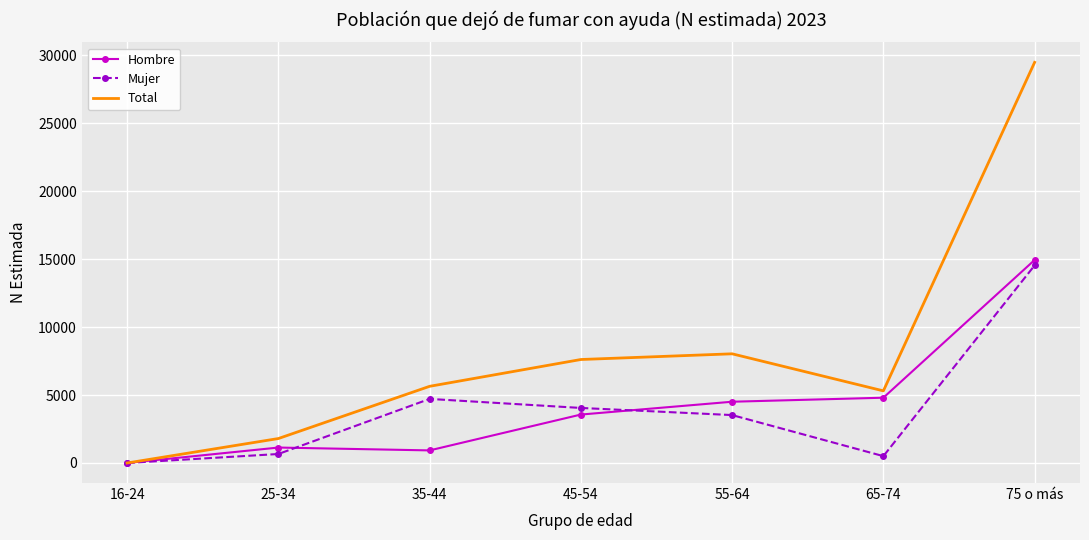

What is the spread (max minus min) of values at 45-54?

4048